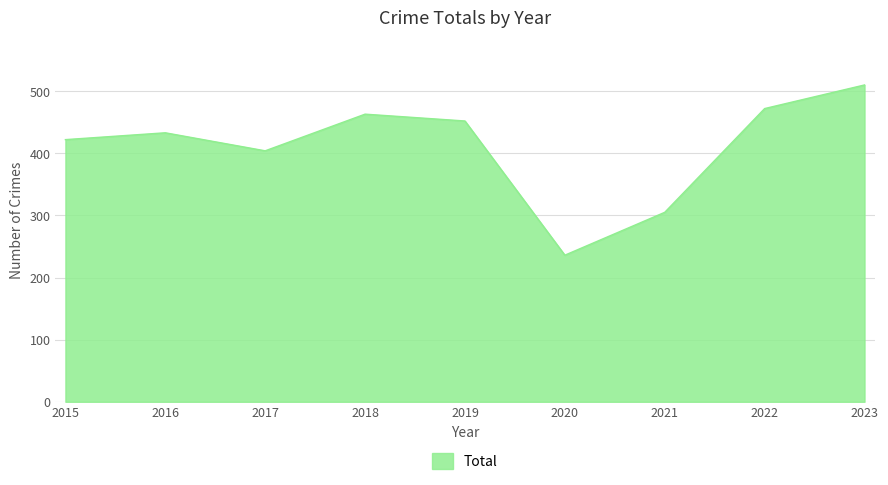

Between 2020 and 2023, which is larger?

2023